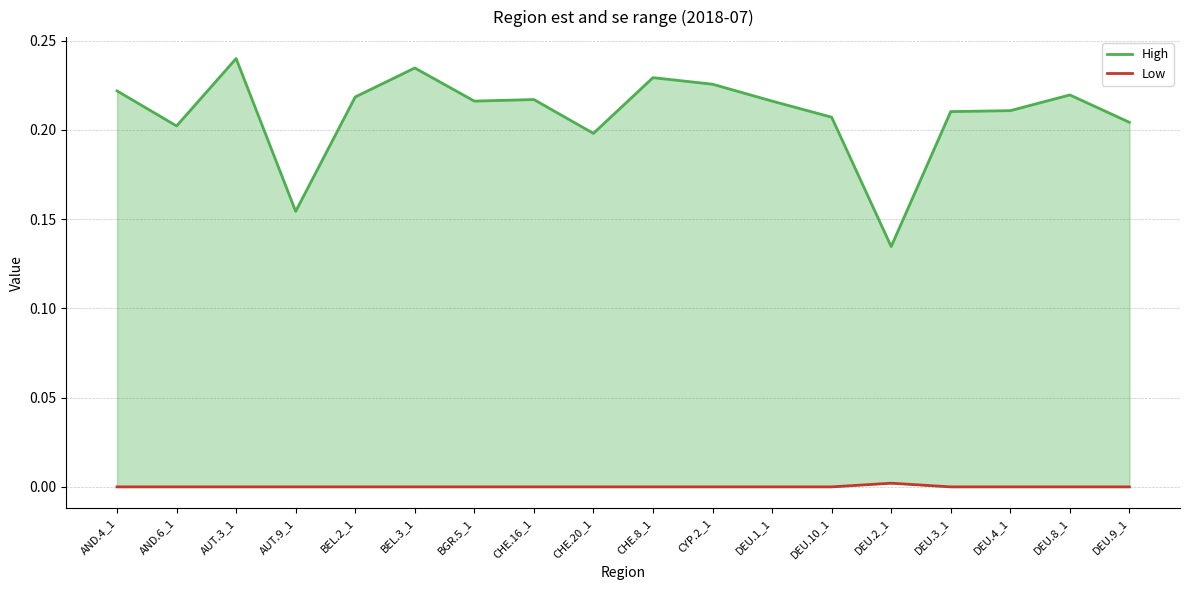

Which series has the largest range (max minus min)?

High